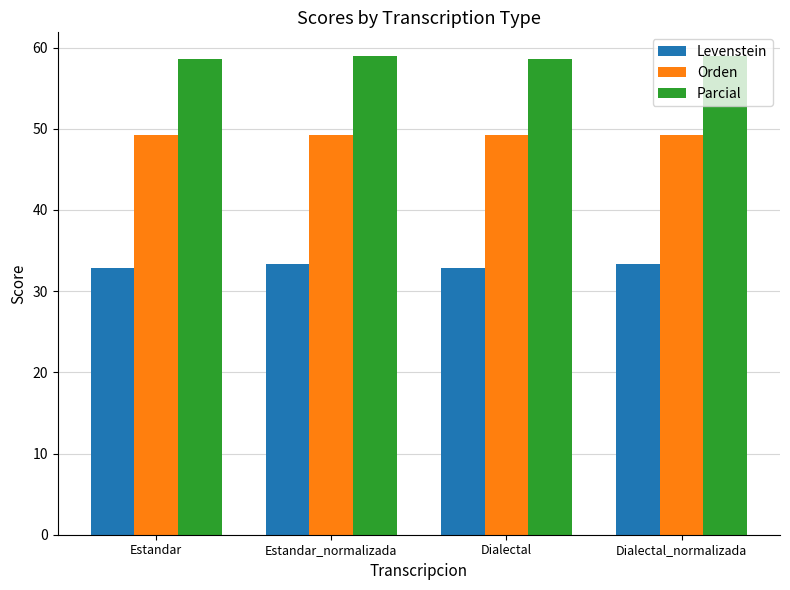

Rank the series at Estandar_normalizada from lowest to highest value.

Levenstein, Orden, Parcial